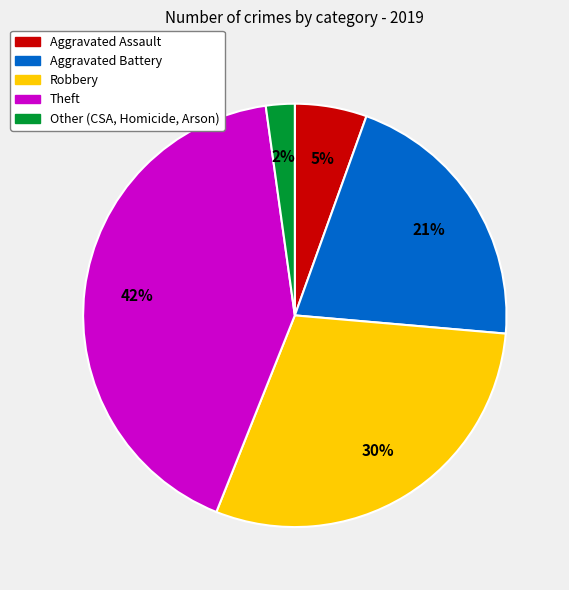

Count the number of slices in the pie.

5